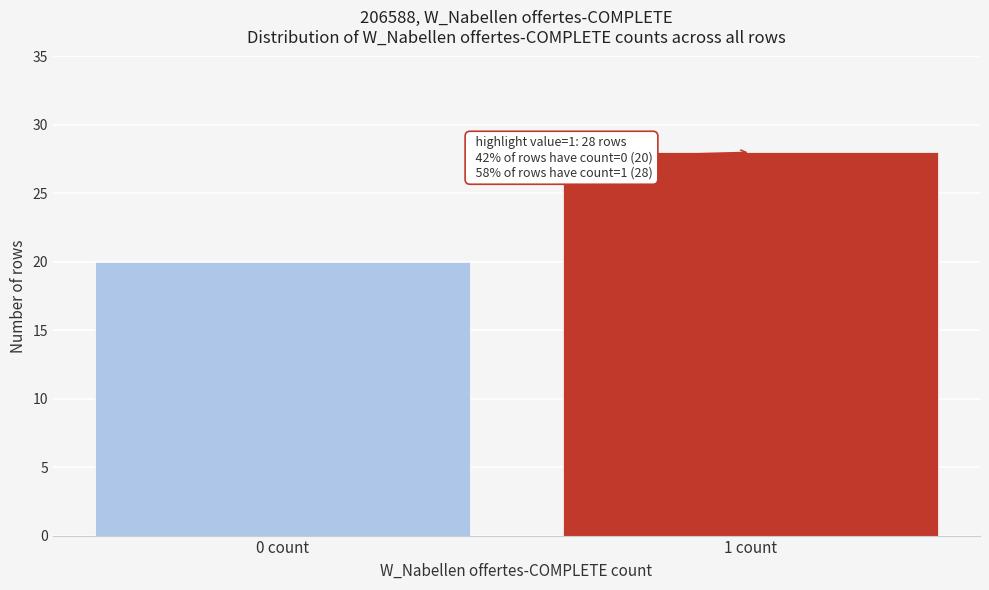

Reading left to right, list all the values displayed in this chart.

20	28